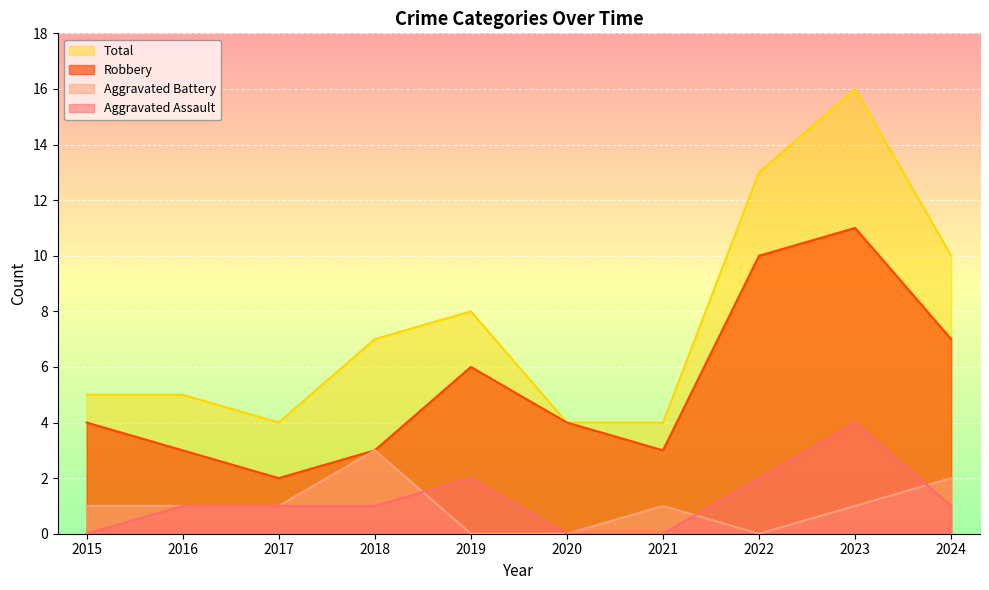

Reading left to right, transcribe all the data shown in this chart.

Aggravated Assault: 0	1	1	1	2	0	0	2	4	1
Aggravated Battery: 1	1	1	3	0	0	1	0	1	2
Robbery: 4	3	2	3	6	4	3	10	11	7
Total: 5	5	4	7	8	4	4	13	16	10